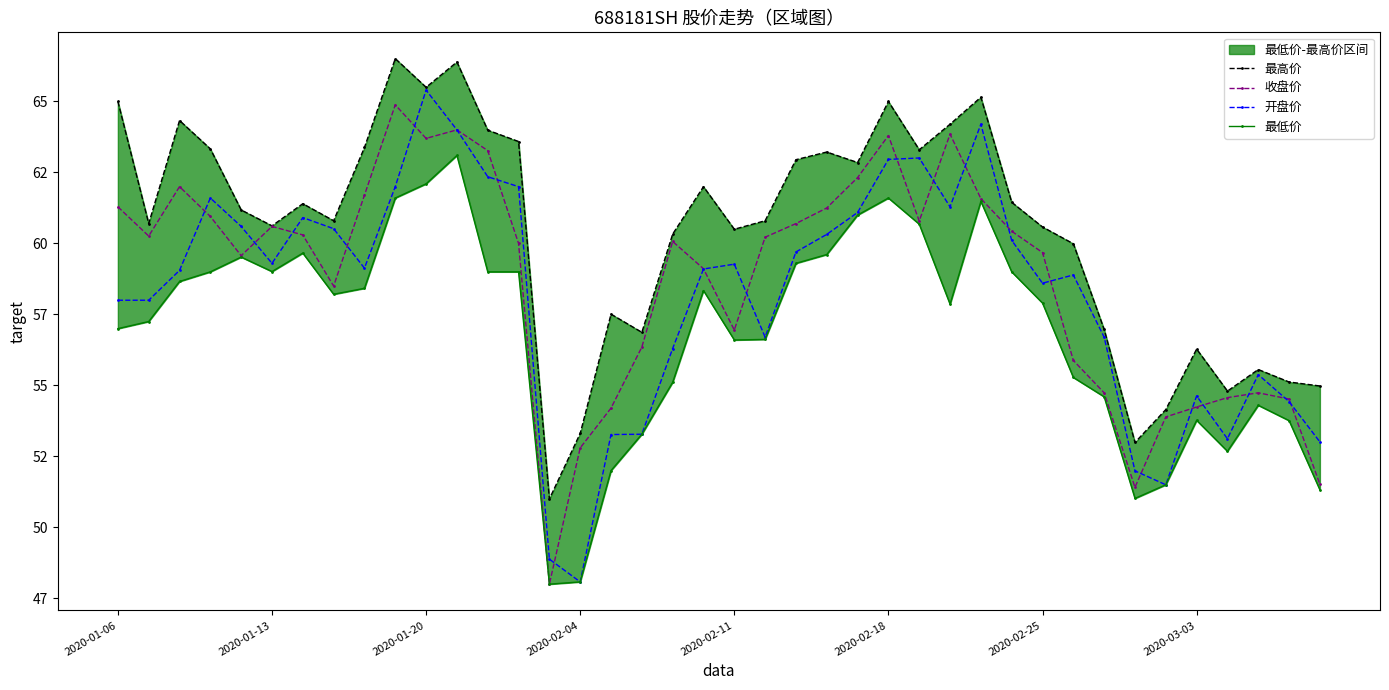

What are all the series names shown in the legend?

最高价, 收盘价, 开盘价, 最低价